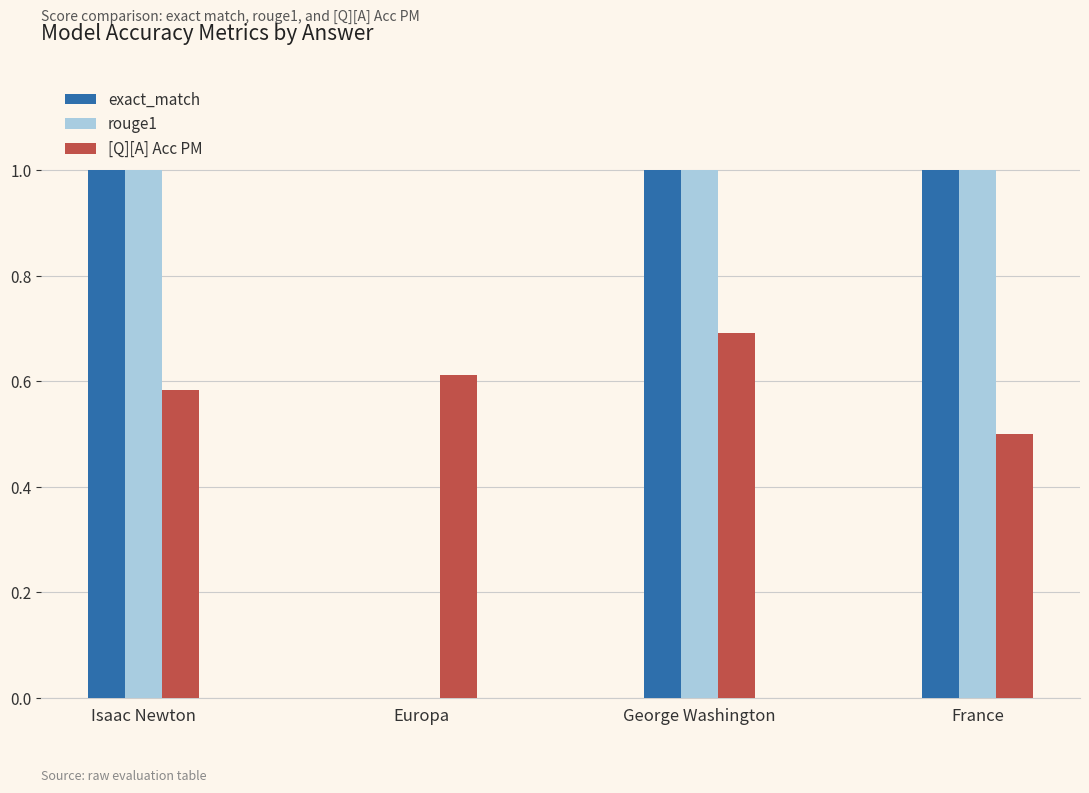

How many positive values does the rouge1 series have?

3